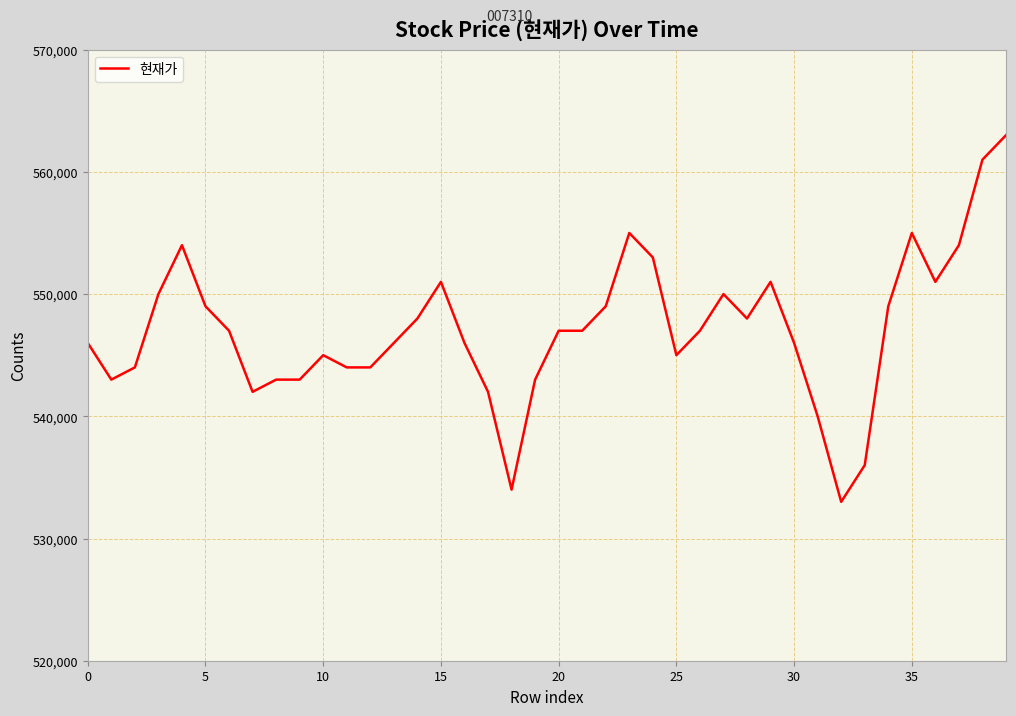

What is the smallest value displayed?

533000